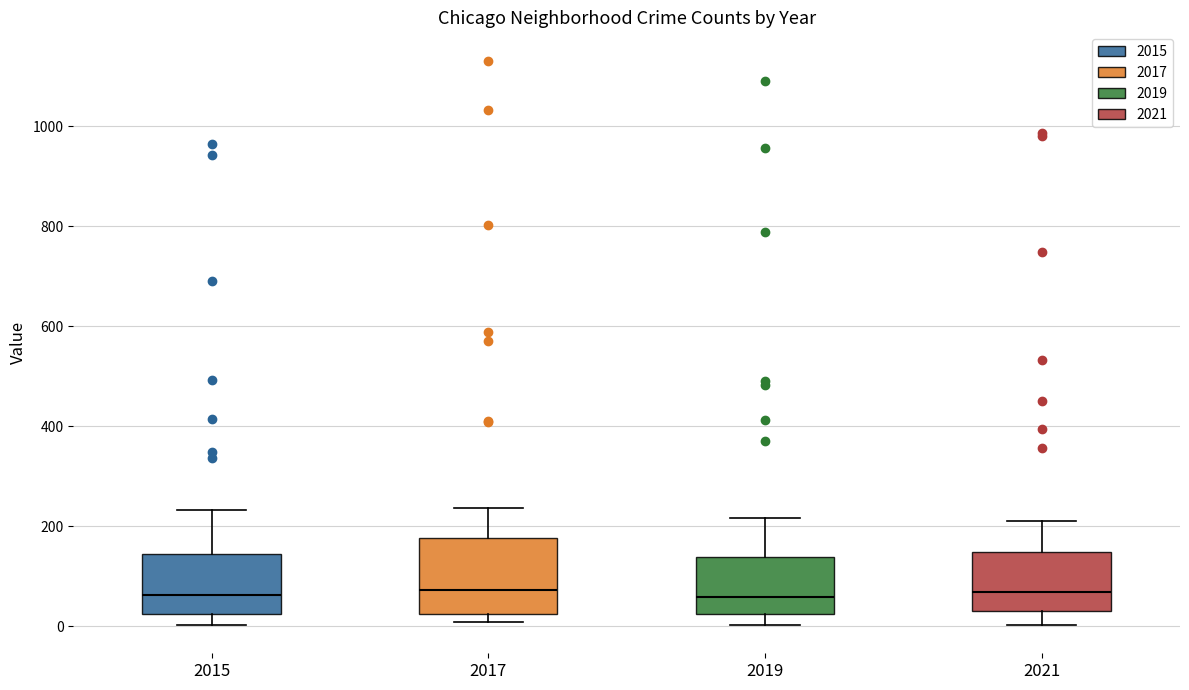

Reading left to right, read every box against the y-axis: the position of its median line, the range the box covers, and the ends of its whiskers. The values are not printed on the chart, so give them approximately, as read against the axis.

2015: median 60, box 20 to 140, whiskers 0 to 240
2017: median 80, box 20 to 180, whiskers 0 to 240
2019: median 60, box 20 to 140, whiskers 0 to 220
2021: median 60, box 40 to 140, whiskers 0 to 220